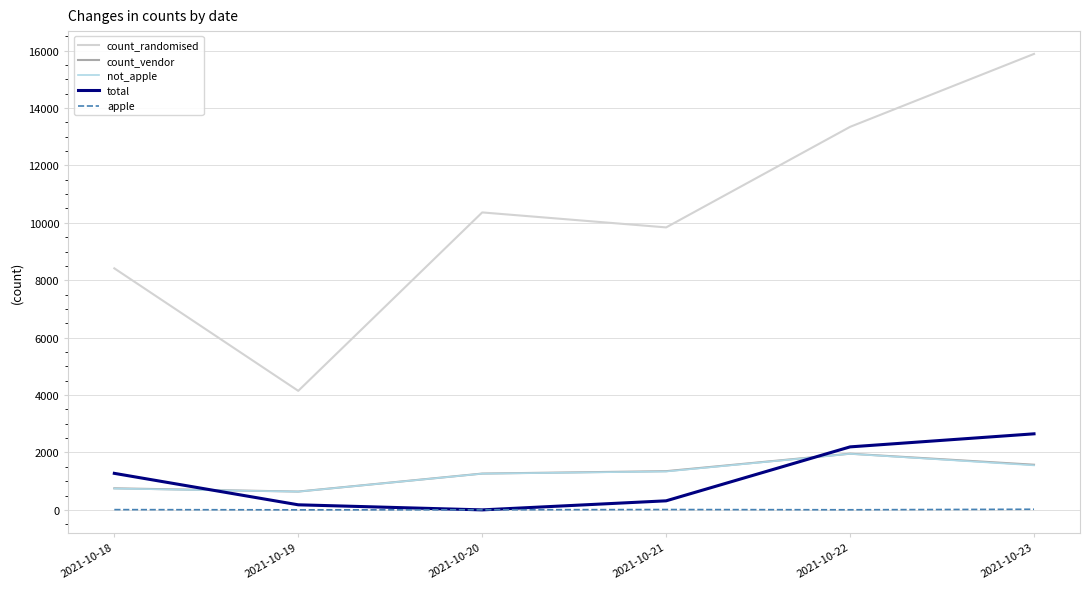

What is the highest value of the not_apple series?

1953